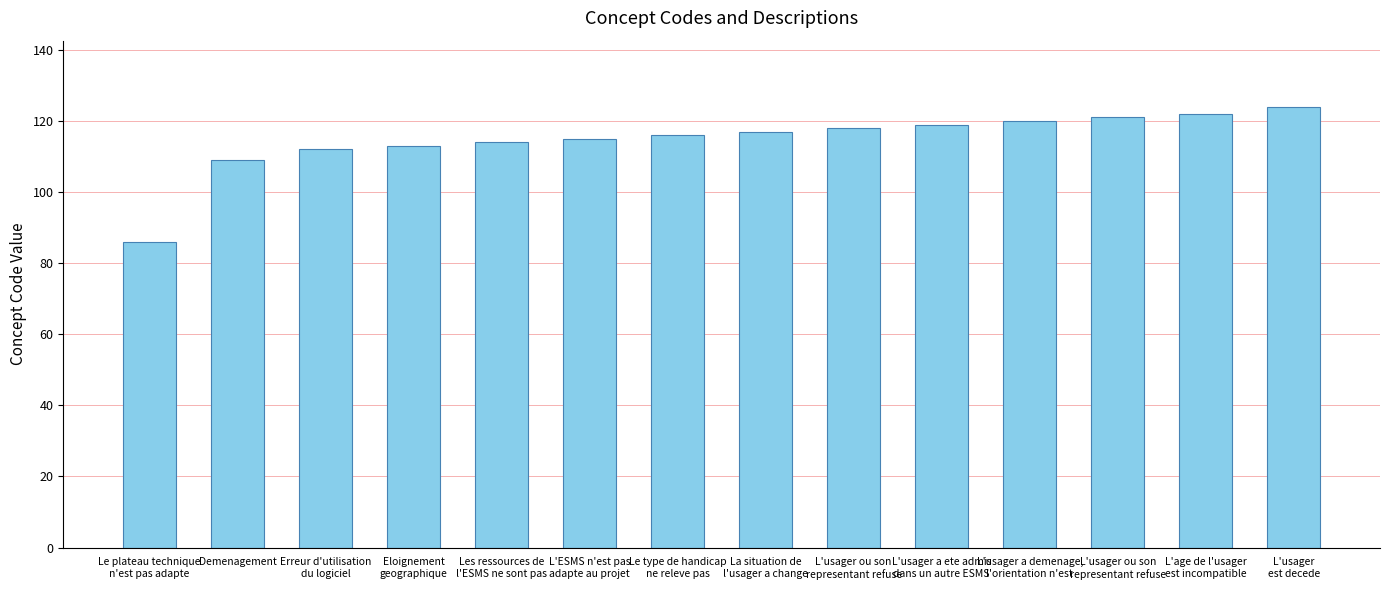

Reading left to right, list all the values displayed in this chart.

Le plateau technique
n'est pas adapte=86	Demenagement=109	Erreur d'utilisation
du logiciel=112	Eloignement
geographique=113	Les ressources de
l'ESMS ne sont pas=114	L'ESMS n'est pas
adapte au projet=115	Le type de handicap
ne releve pas=116	La situation de
l'usager a change=117	L'usager ou son
representant refuse=118	L'usager a ete admis
dans un autre ESMS=119	L'usager a demenage,
l'orientation n'est=120	L'usager ou son
representant refuse=121	L'age de l'usager
est incompatible=122	L'usager
est decede=124